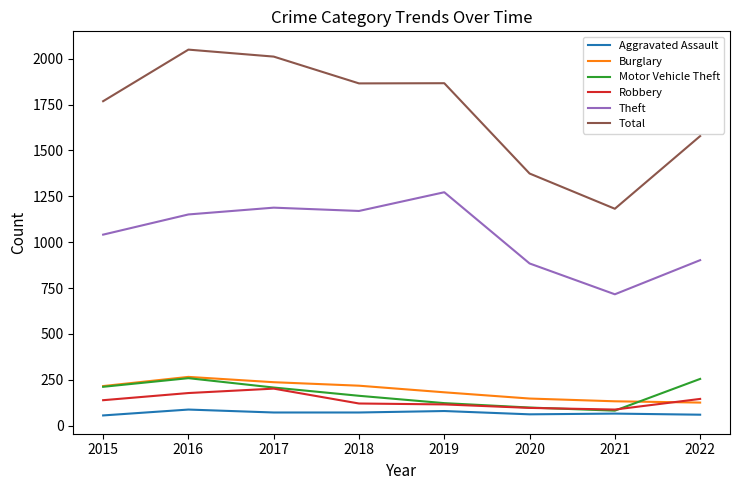

What is the difference between the second highest and minimum values in the Motor Vehicle Theft series?

173